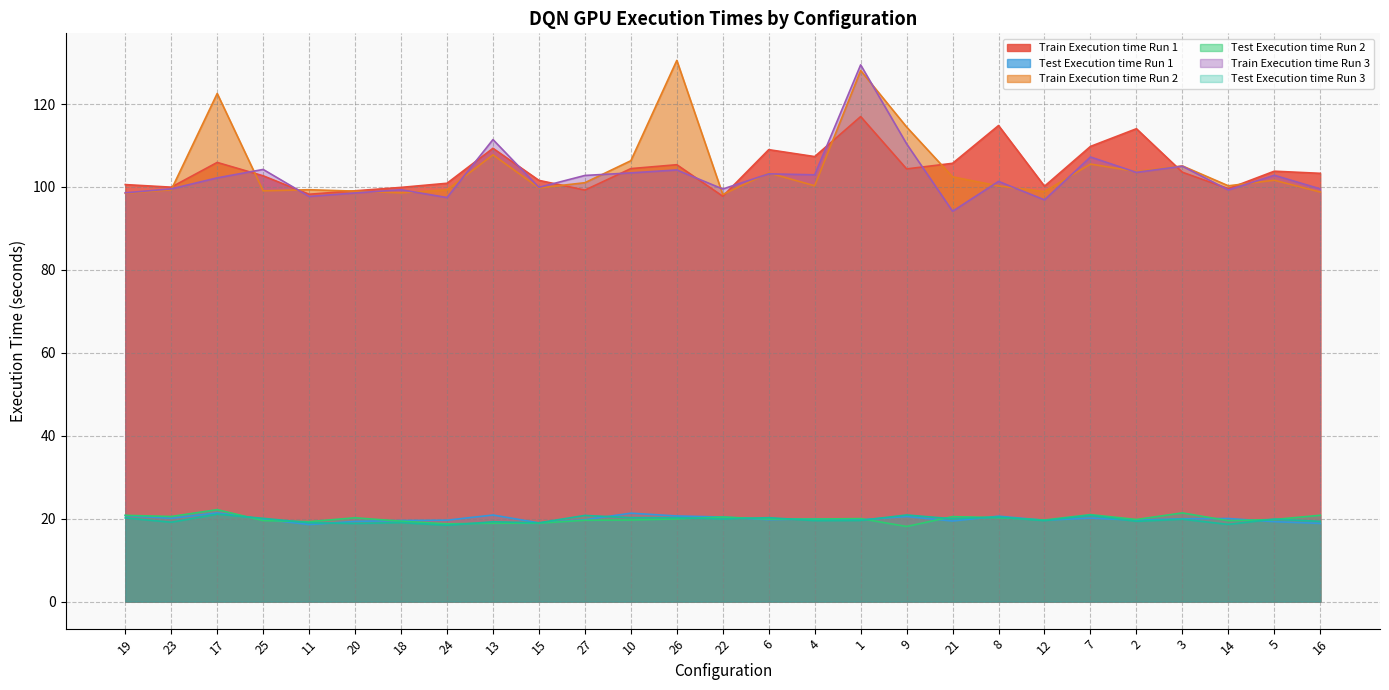

What is the difference between the maximum and minimum values in the Train Execution time Run 1 series?

19.2